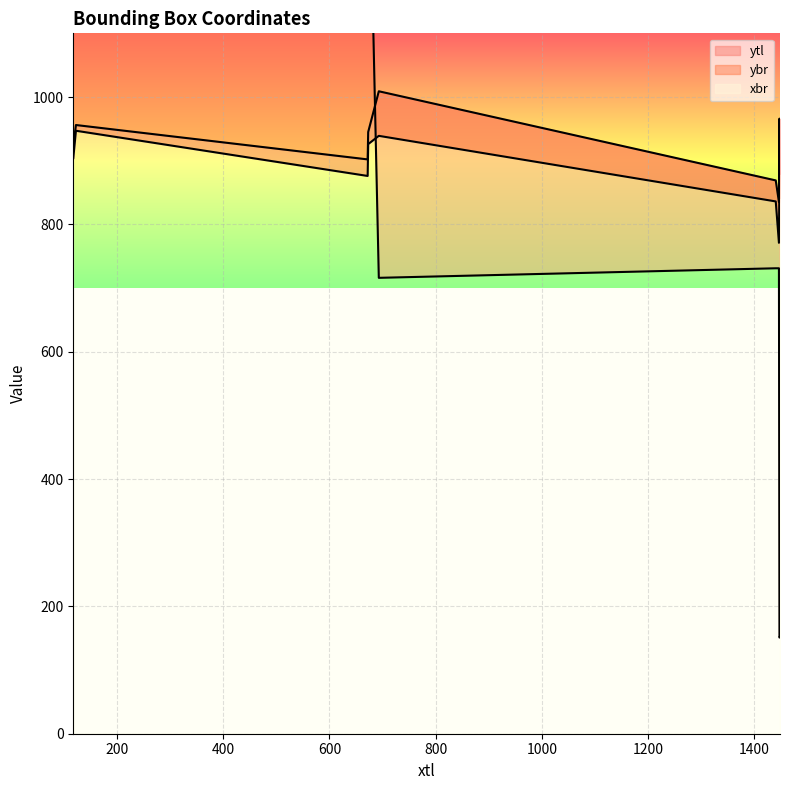

True or false: ytl has a value of 520 at 1448.

False